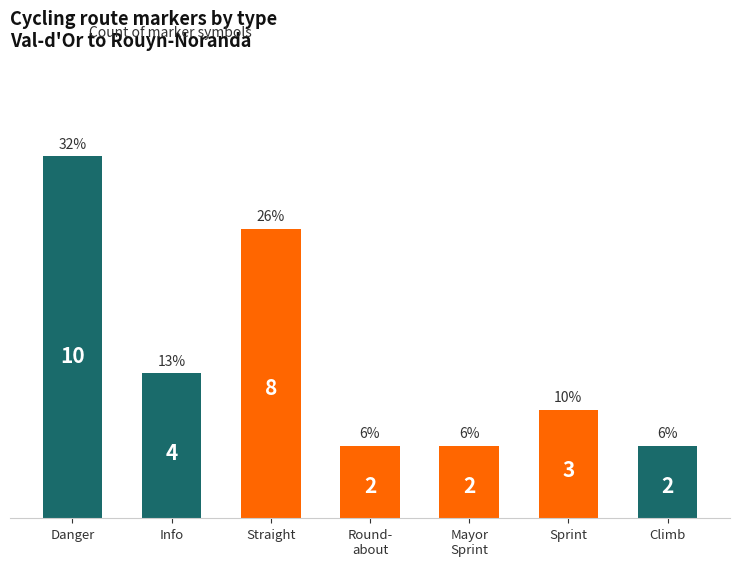

What is the value of the 3rd bar from the left?

8